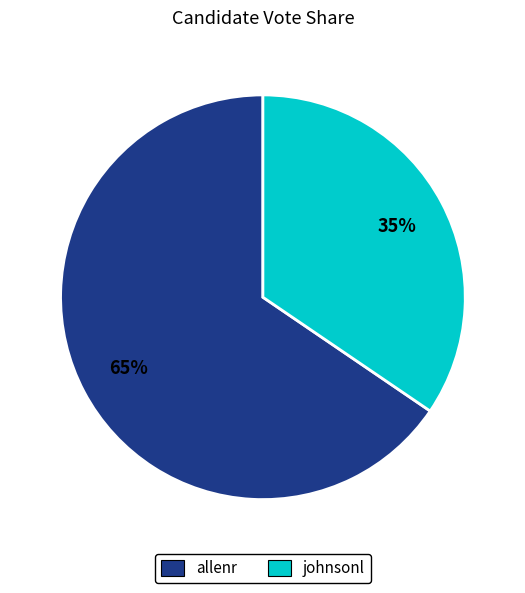

What is the ratio of the value at johnsonl to the value at allenr?

0.5